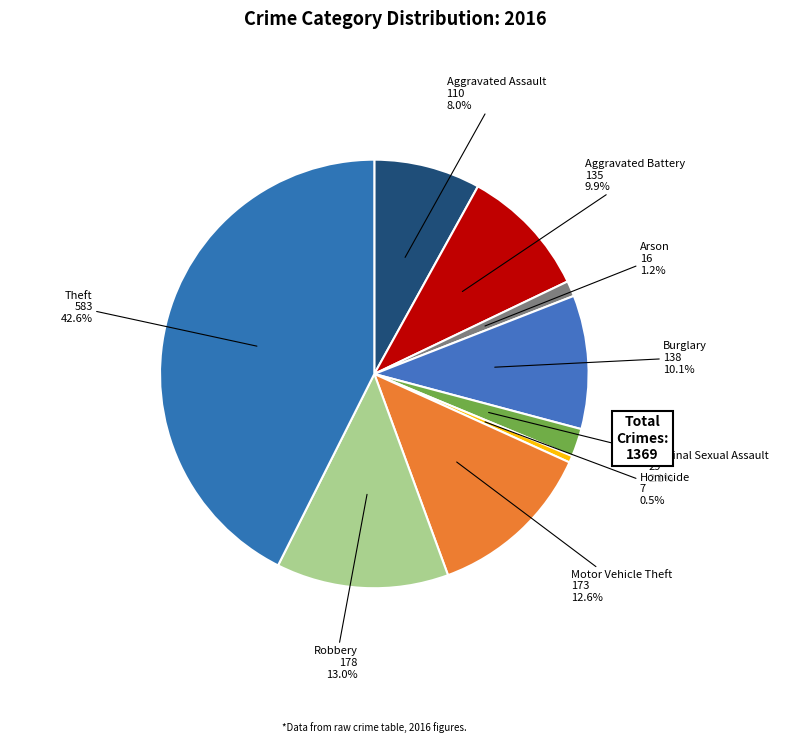

How many slices are in this pie chart?

9